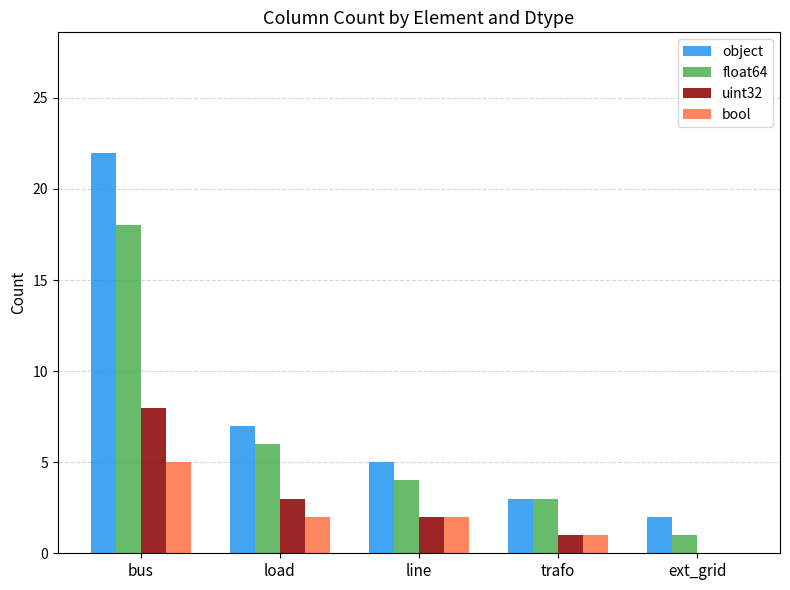

At which label is float64 closest to 9?

load